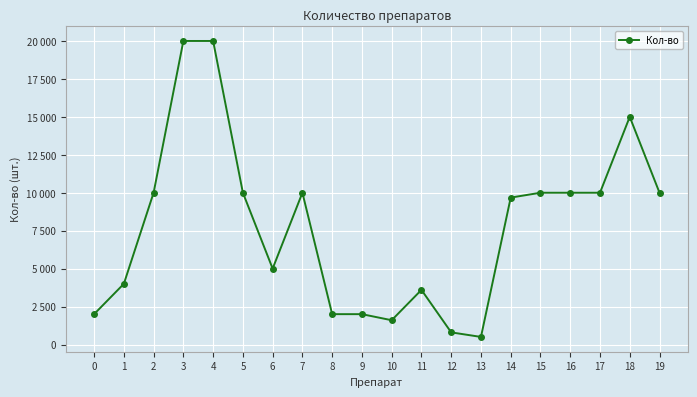

What is the sum of all values?

156180